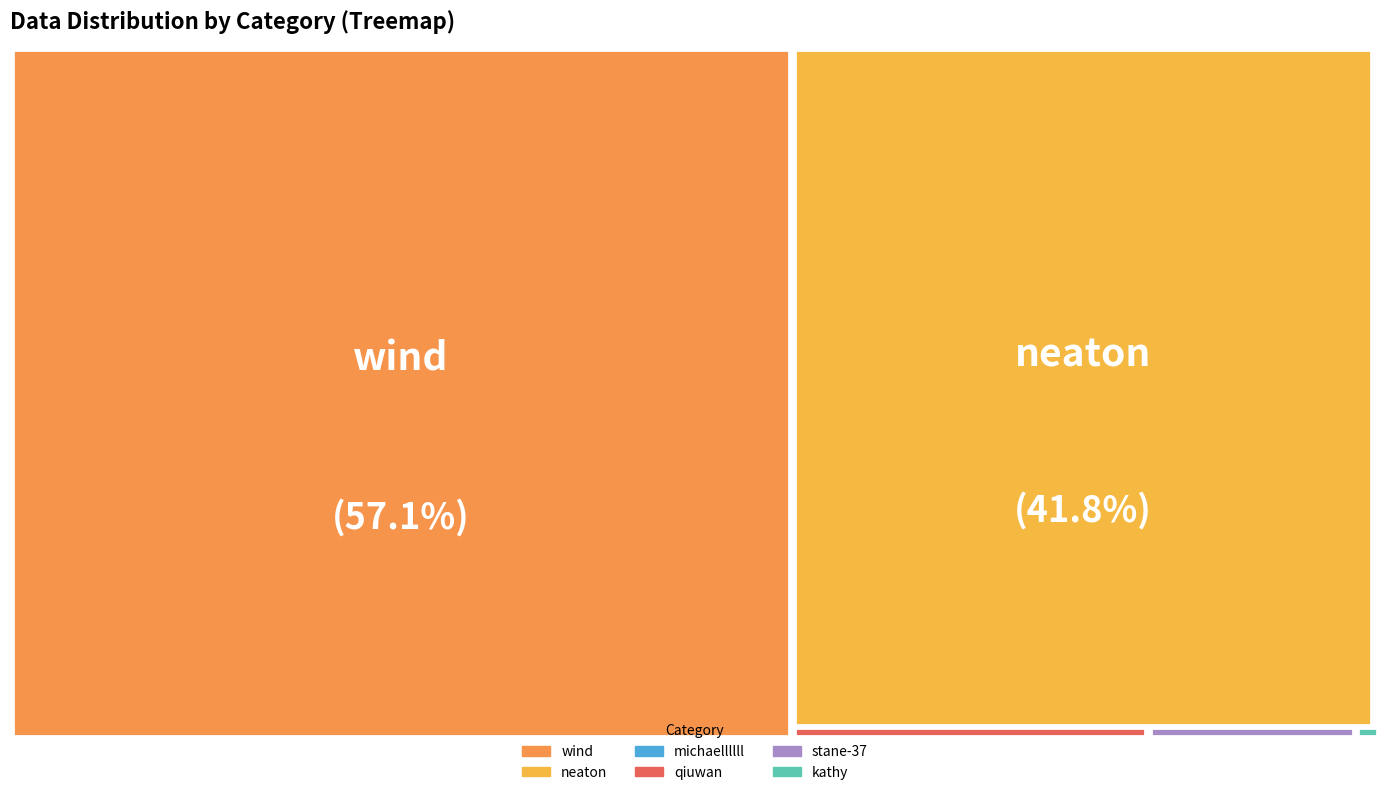

Rank the categories by value from lowest to highest.

kathy, stane-37, qiuwan, michaellllll, neaton, wind